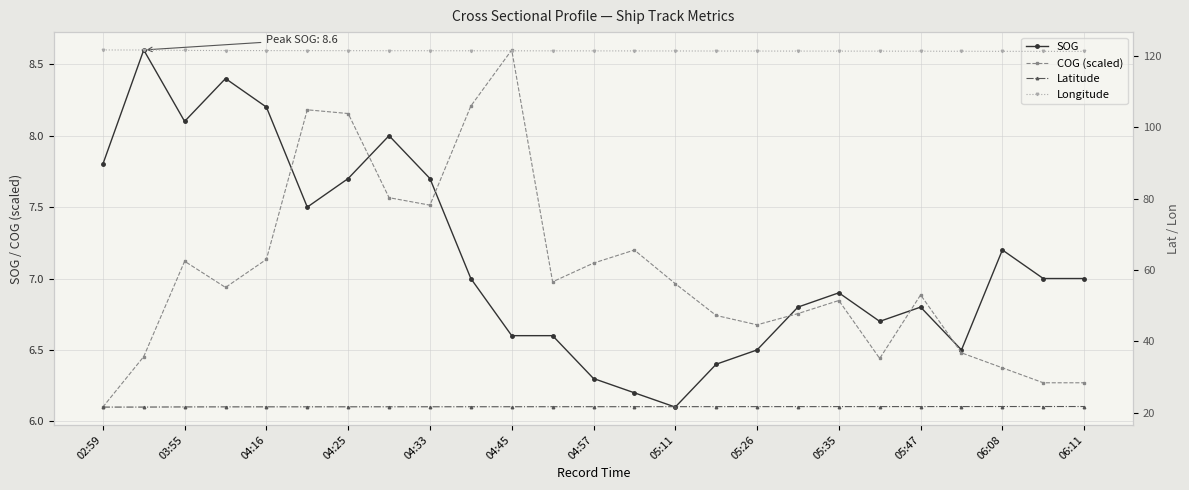

Which label corresponds to the largest value in the chart?

02:59